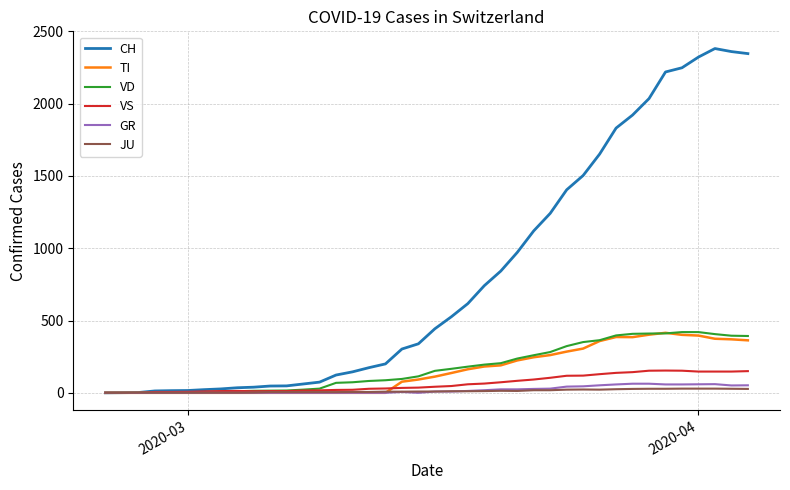

Which series has the widest spread of values?

CH